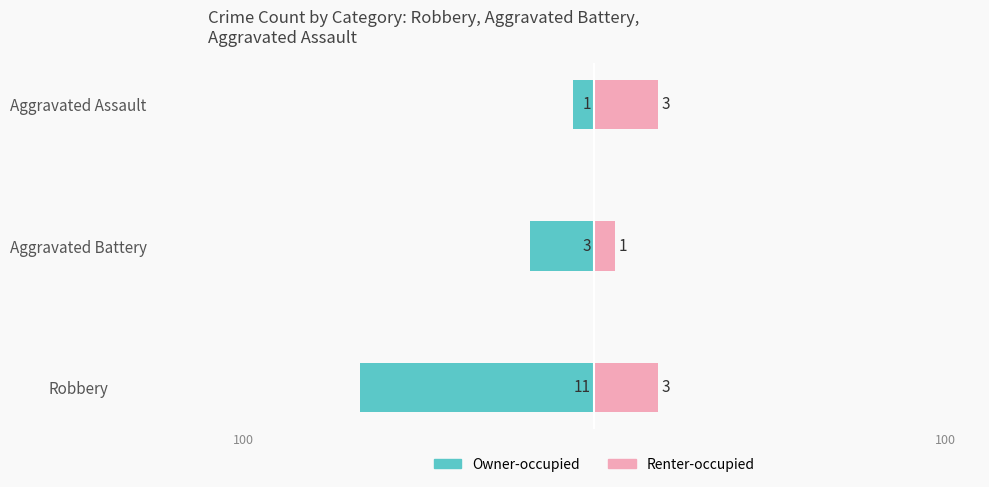

What are all the series names shown in the legend?

Owner-occupied, Renter-occupied